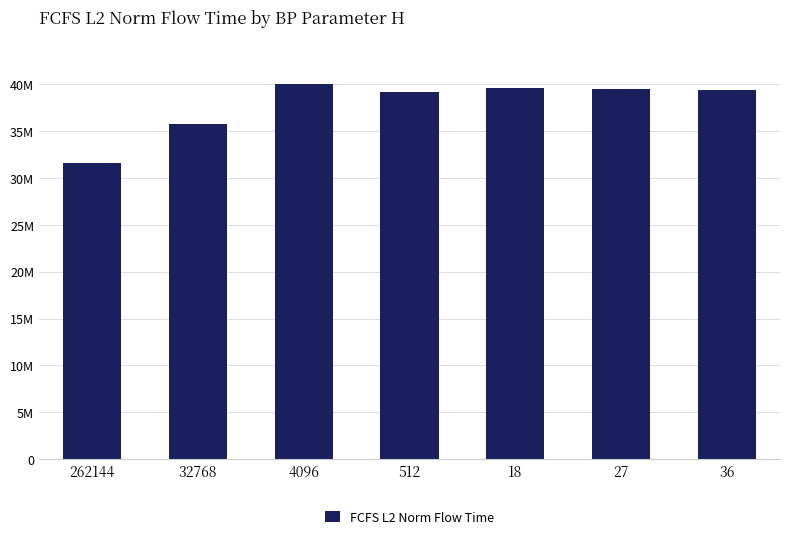

What is the value of the 6th bar from the left?

39444705.8